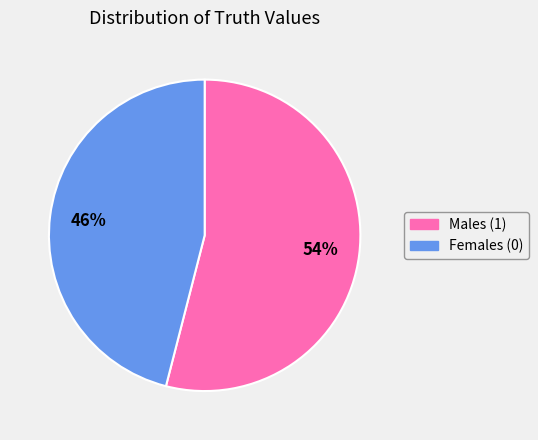

Does any single category account for the majority?

Yes